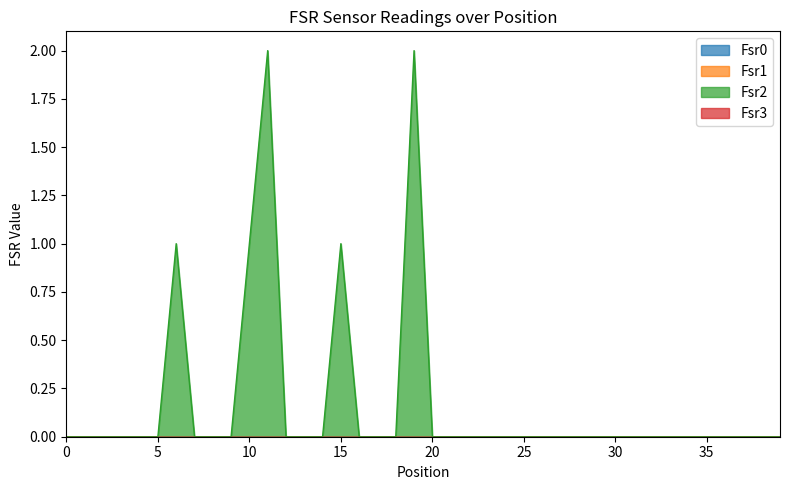

Rank the series by their maximum value, from lowest to highest.

Fsr0, Fsr1, Fsr3, Fsr2